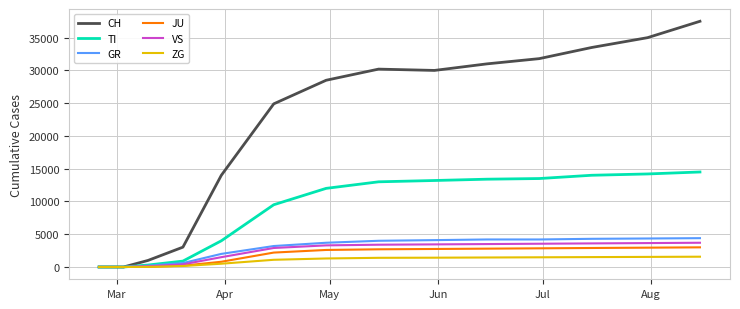

Which series has the widest spread of values?

CH